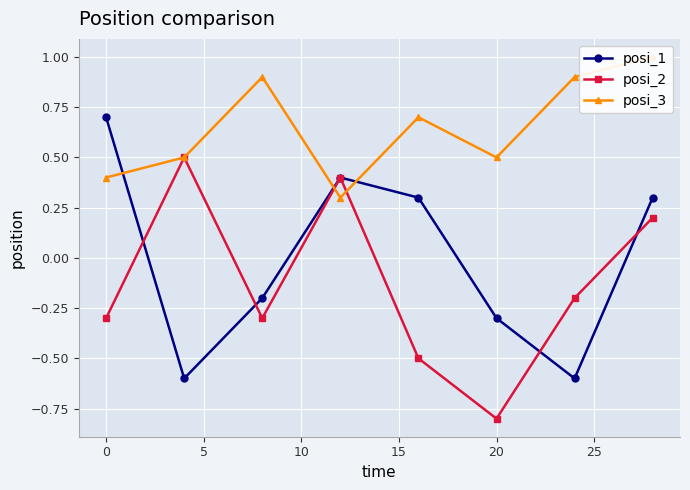

How many interior local valleys does the posi_3 series have?

2